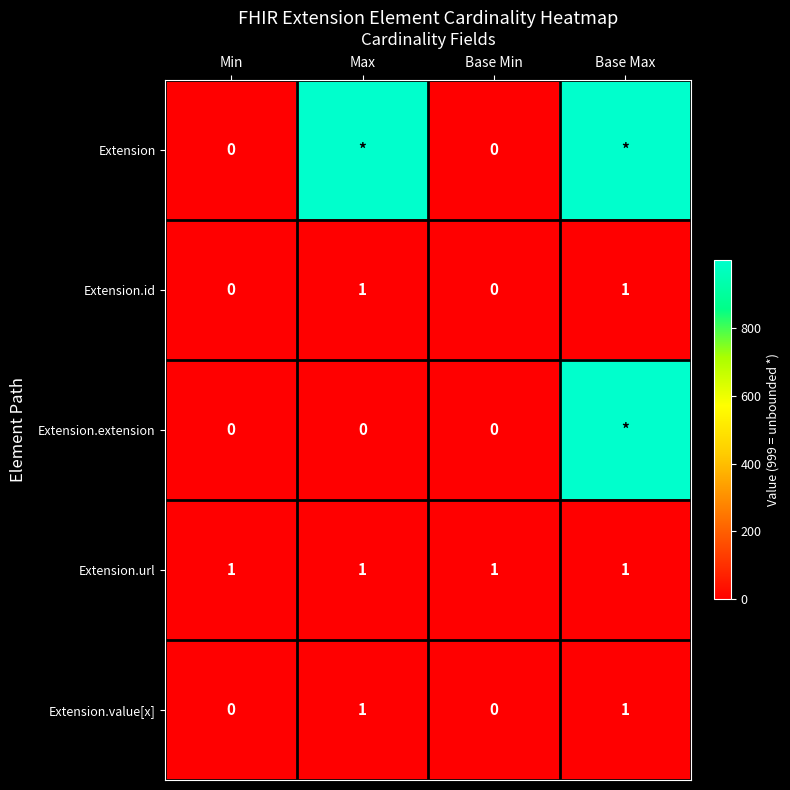

How many Extension.id values are between 0 and 1?

4